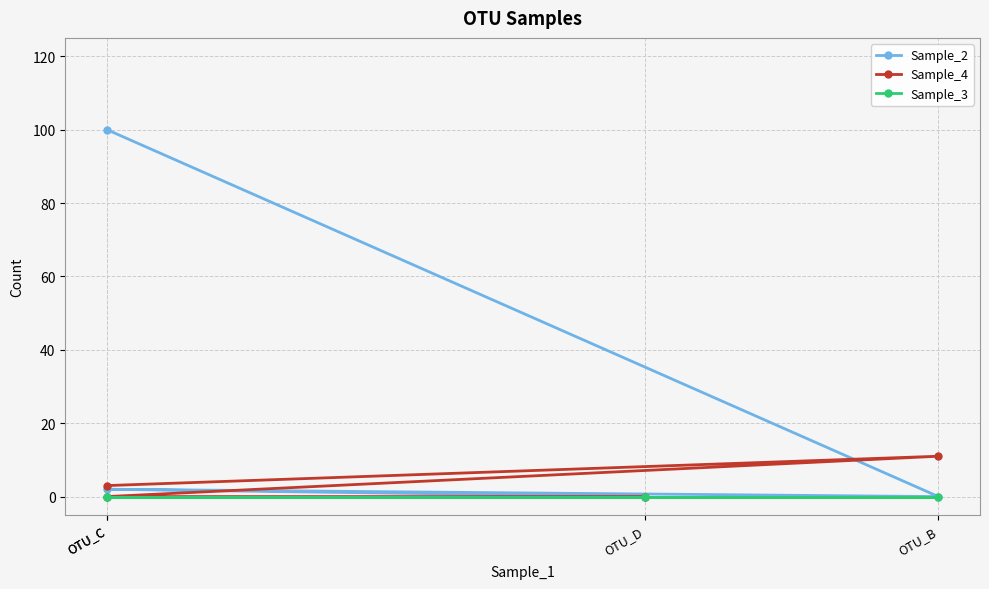

In Sample_4, how many points are higher than both neighbors (excluding endpoints)?

1